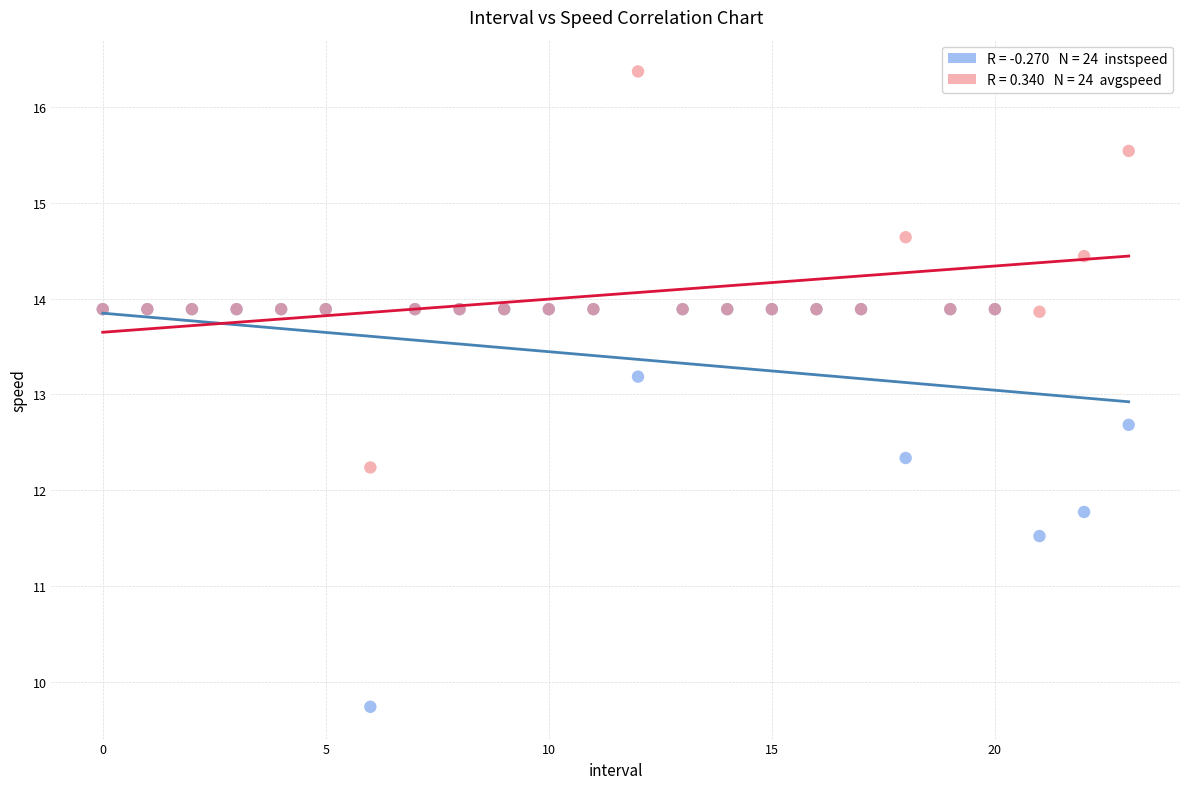

Across all series, what Y value is closest to 13?

13.2